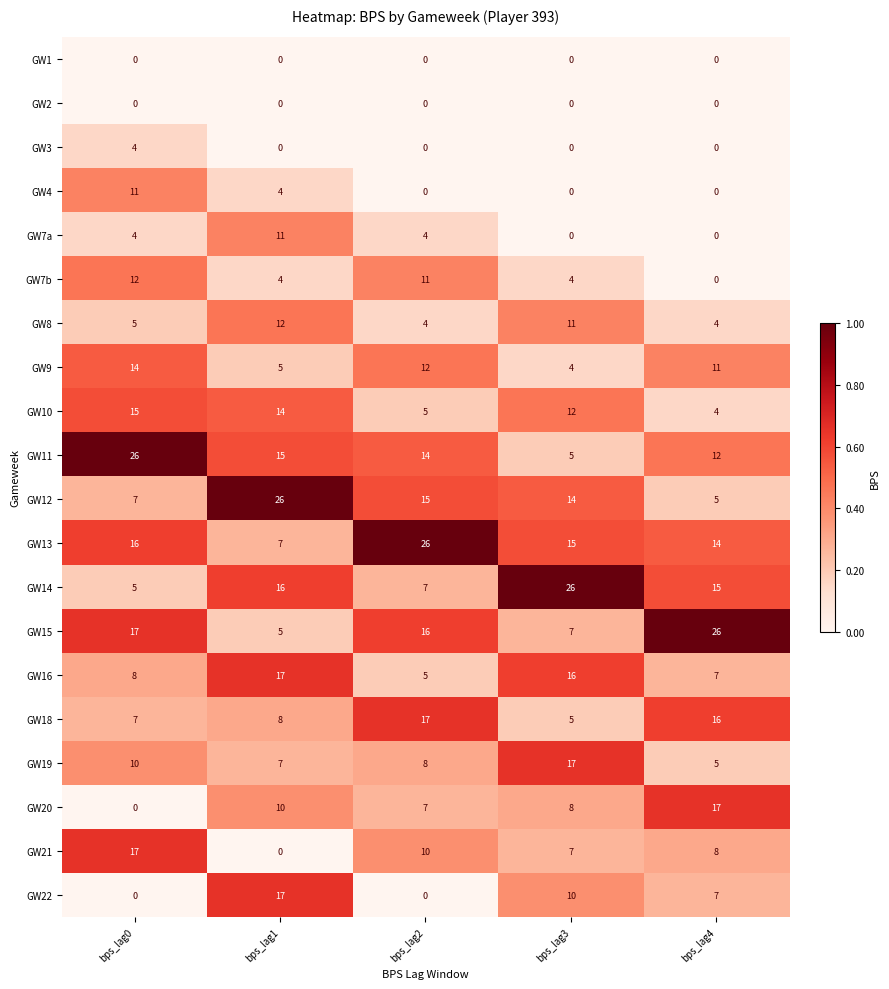

Between bps_lag0 and bps_lag1, which series saw the biggest shift?

GW12